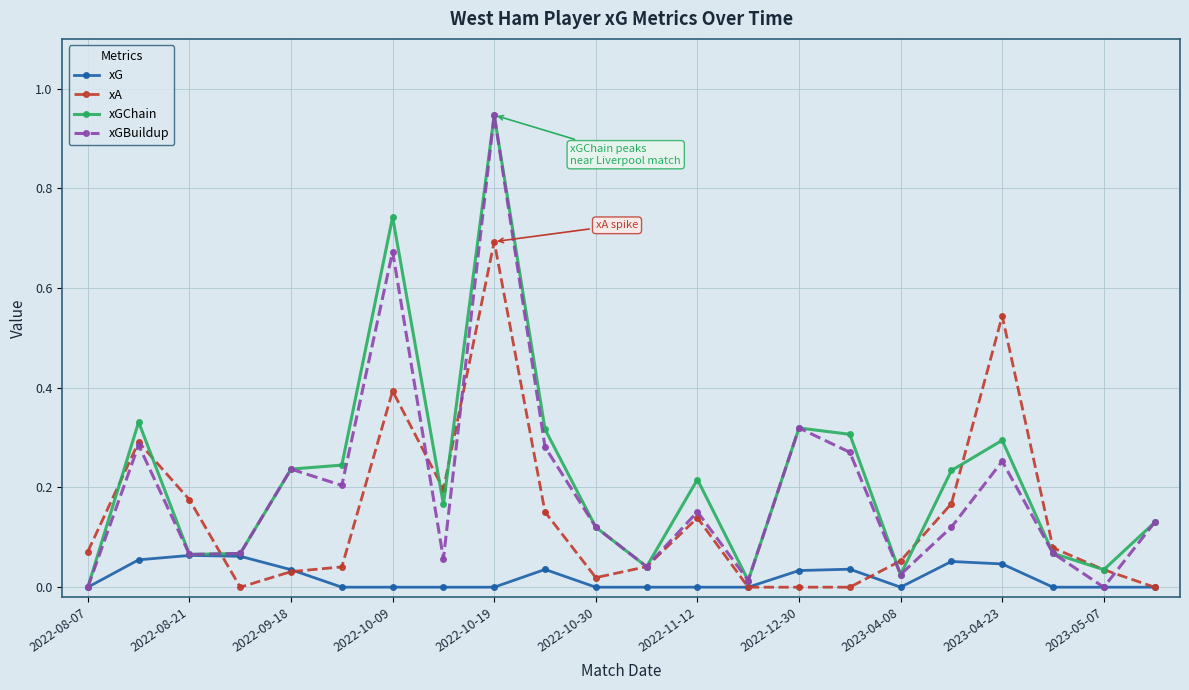

True or false: xG has more than 1 interior local peaks.

True